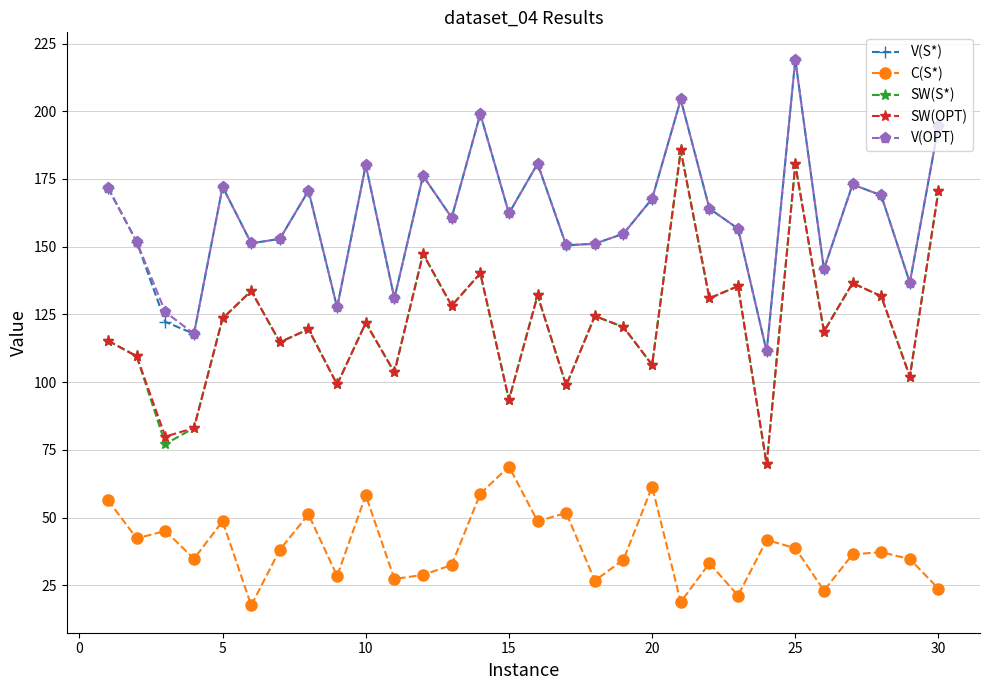

True or false: V(S*) and SW(S*) cross at least once.

False